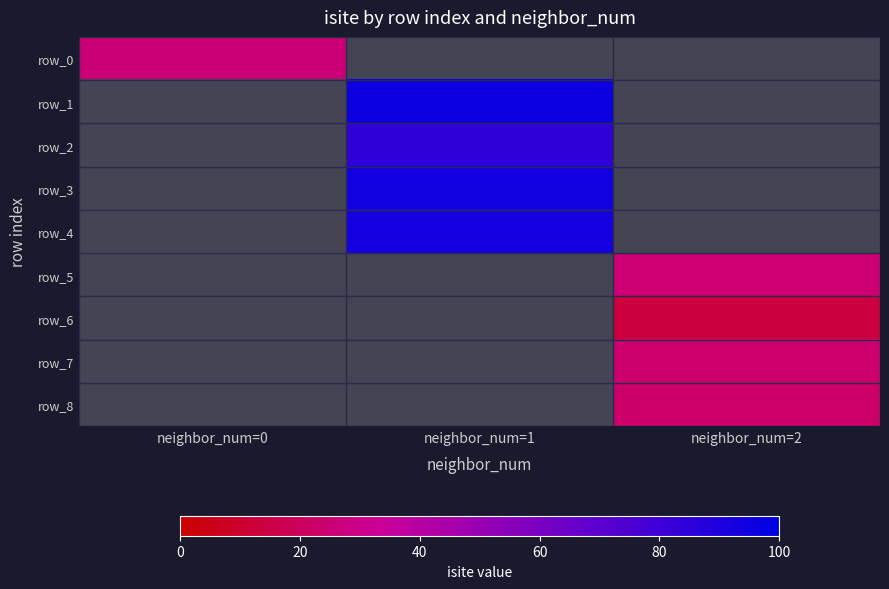

Which series has the largest range (max minus min)?

row_0